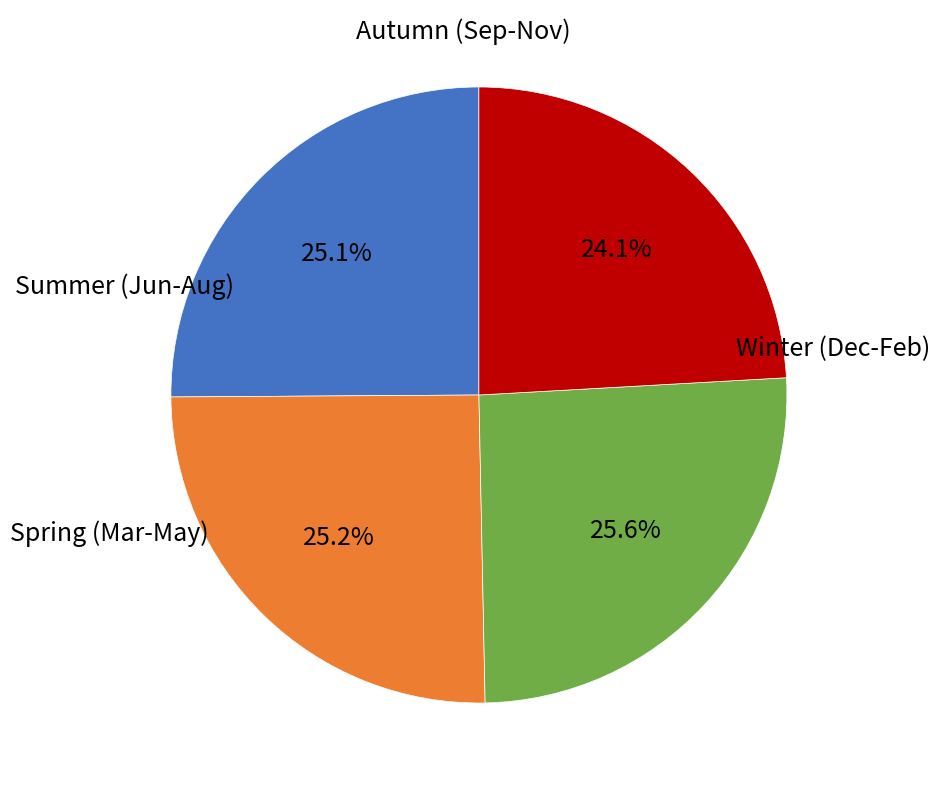

Is there any slice that represents more than half of the pie?

No